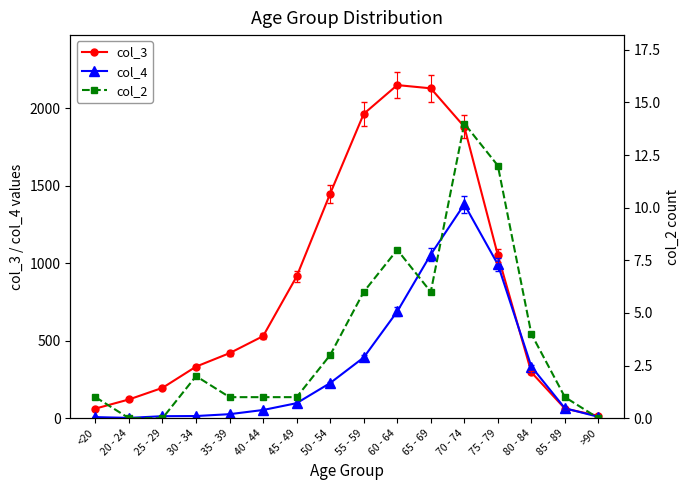

How many lines are shown in the chart?

3